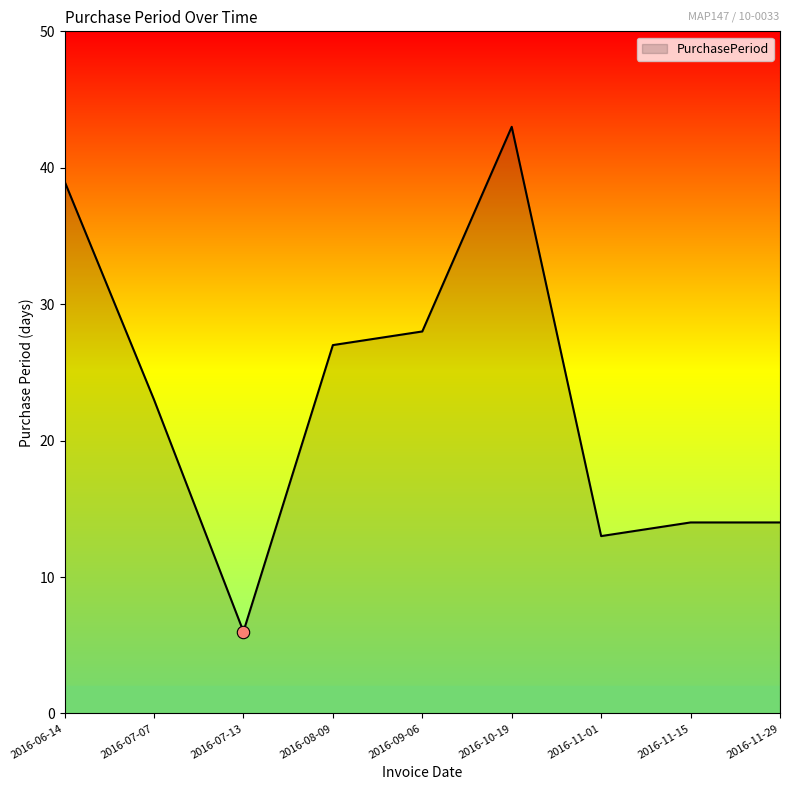

What is the ratio of the value at 2016-11-01 to the value at 2016-07-07?

0.6